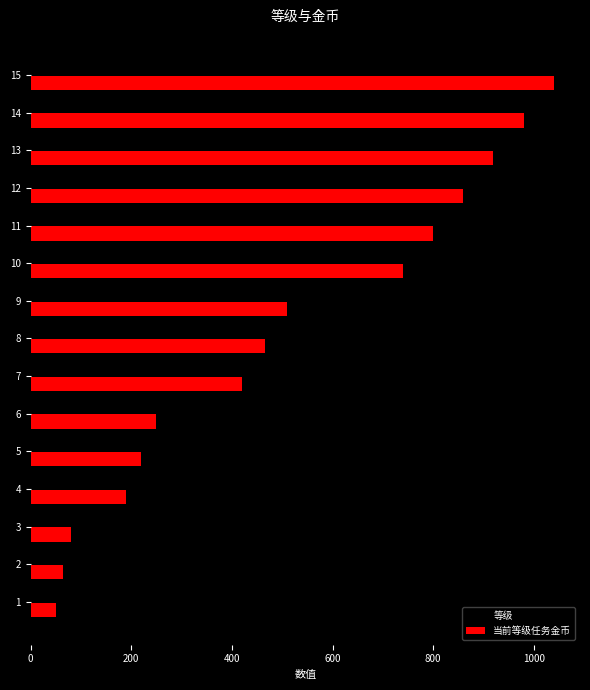

Which series has the largest total across all categories?

当前等级任务金币